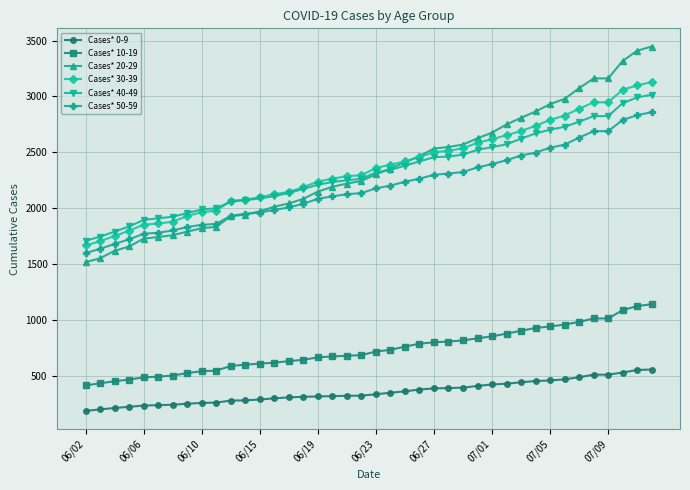

What is the maximum value shown in the chart?

3446